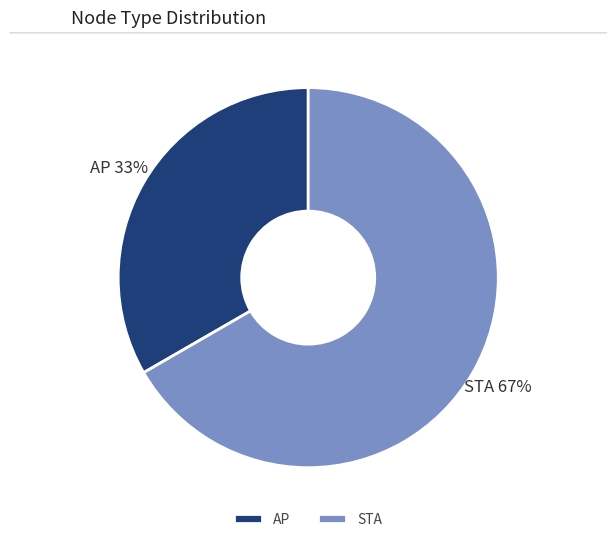

To the nearest percent, what is the combined percentage of AP and STA?

100%